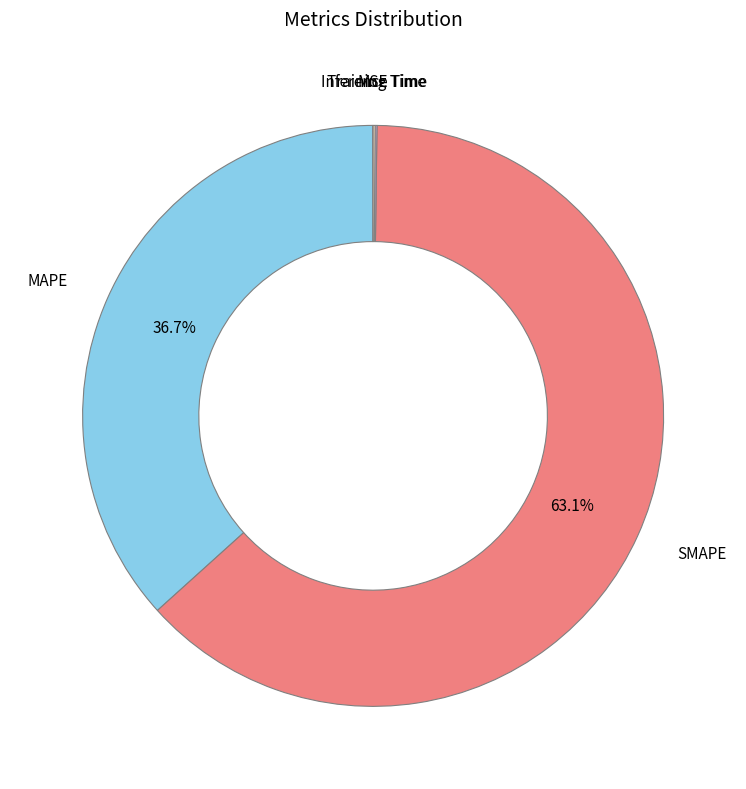

What is the largest slice in the pie chart?

SMAPE